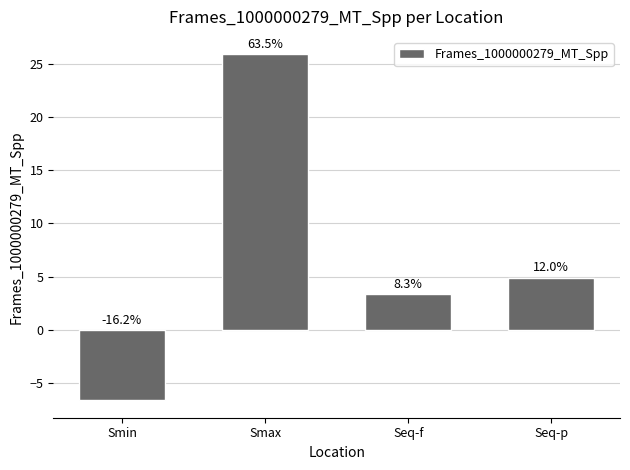

How many bars are there in total?

4